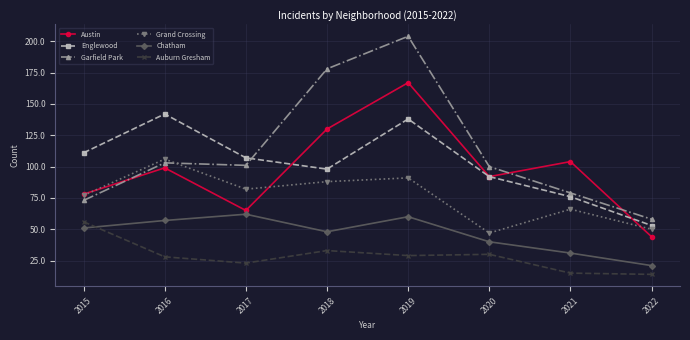

What is the total value across all series at 2021?

371